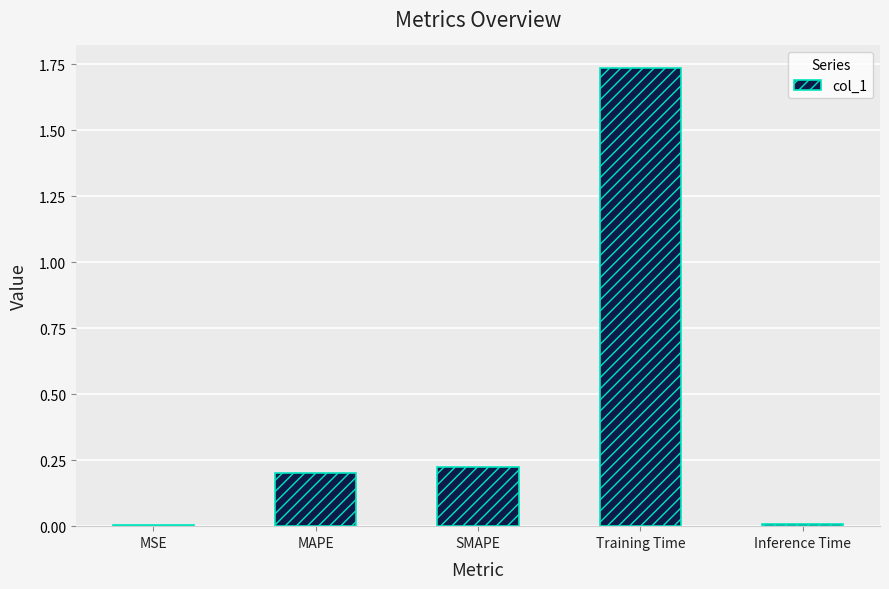

At which category does the chart reach its peak across all series?

Training Time